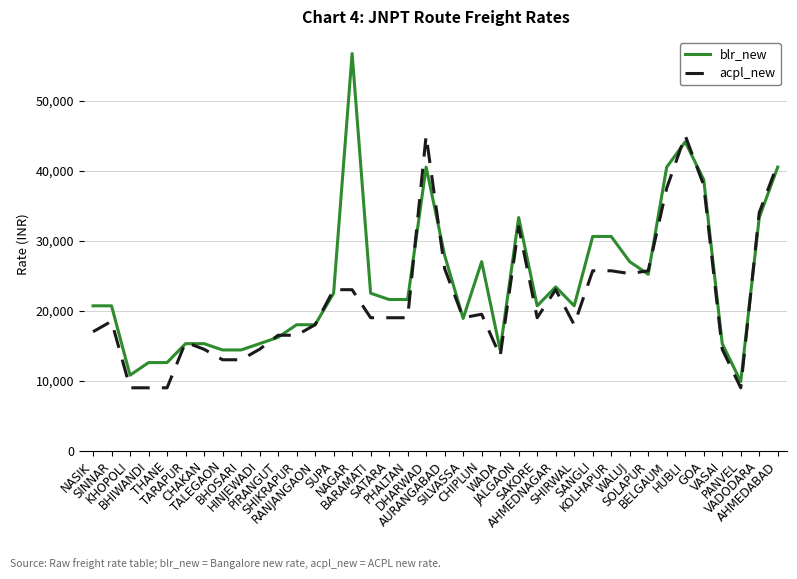

Which series ends up on top after the final intersection of blr_new and acpl_new?

acpl_new